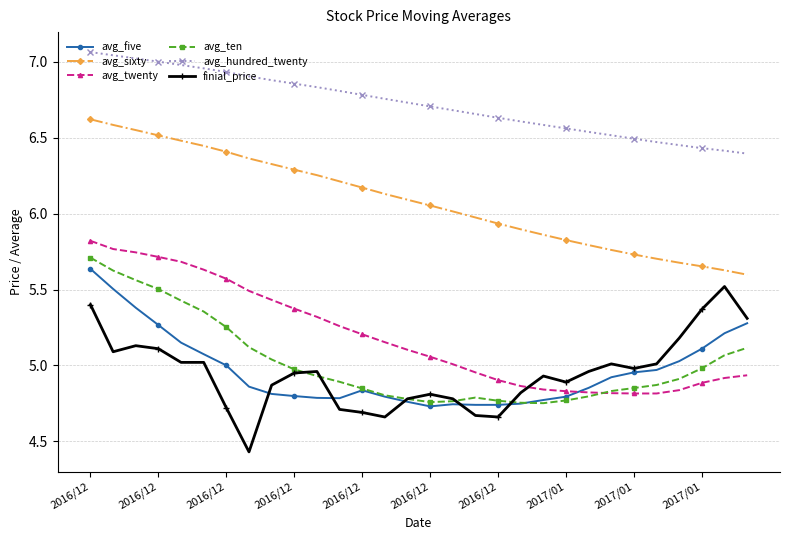

At how many categories does at least one series exceed 5?

30